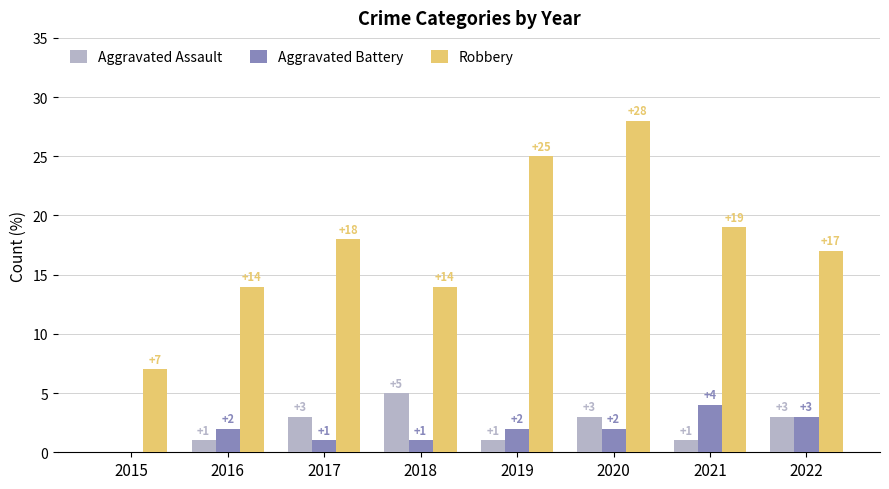

What is the sum of all Aggravated Battery values?

15